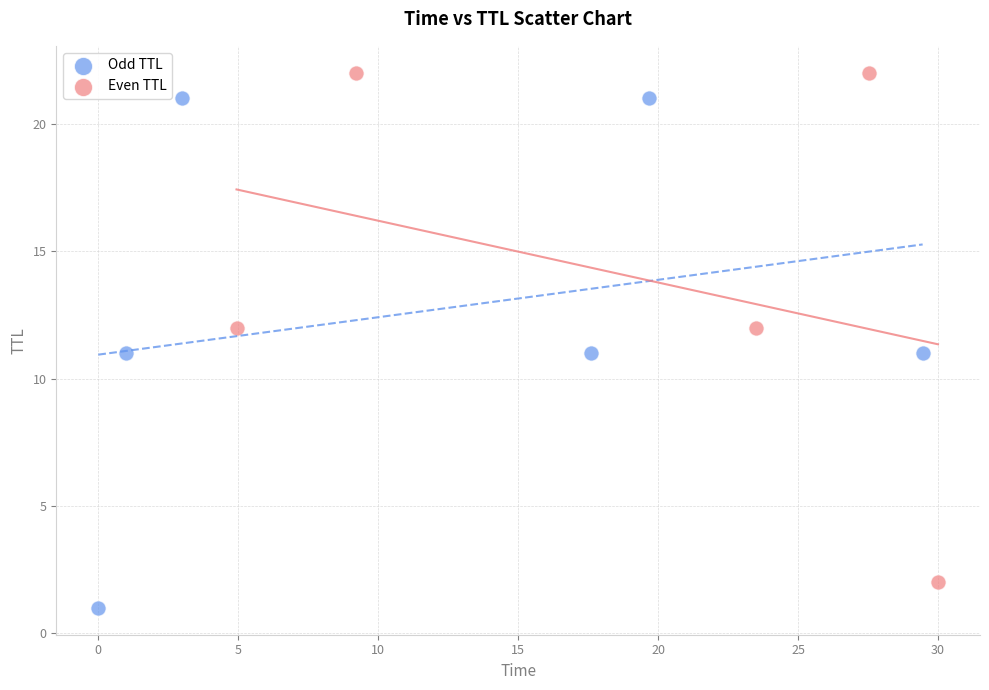

Which series reaches the minimum Y coordinate?

Odd TTL